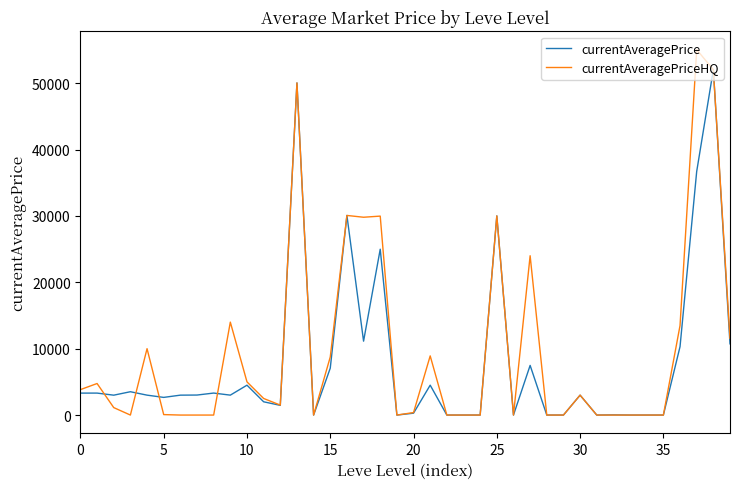

Rank the series by their maximum value, from lowest to highest.

currentAveragePrice, currentAveragePriceHQ